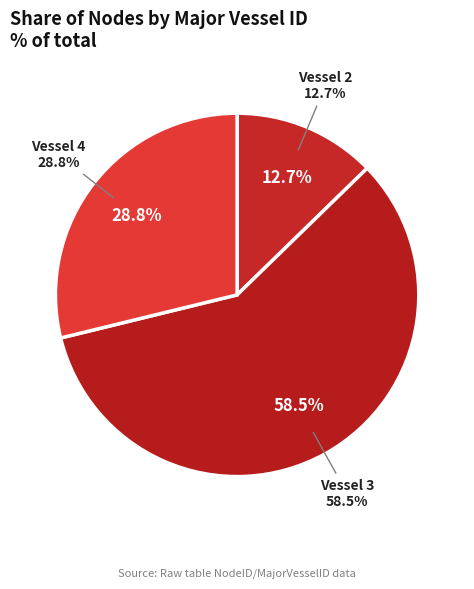

Between 2 and 3, which is larger?

3